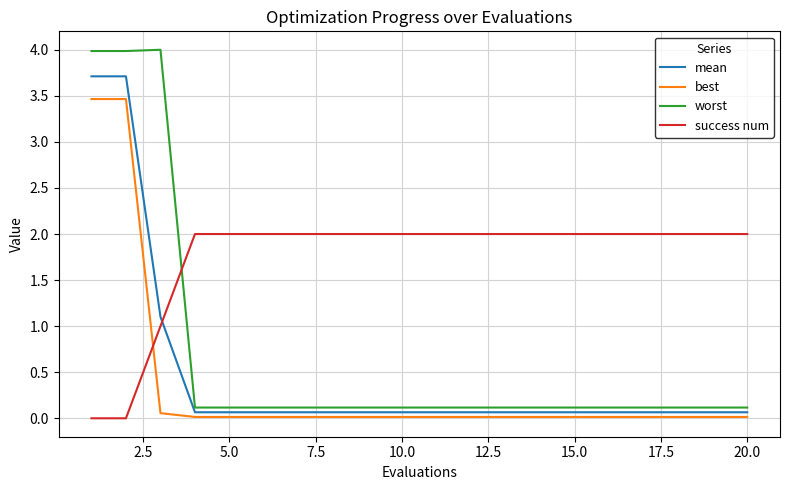

Which series has the largest total across all categories?

success num